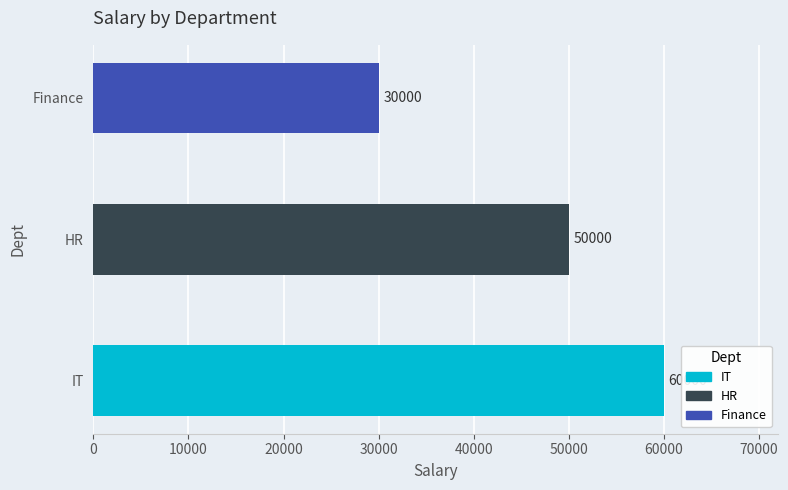

Which label corresponds to the smallest value in the chart?

Finance